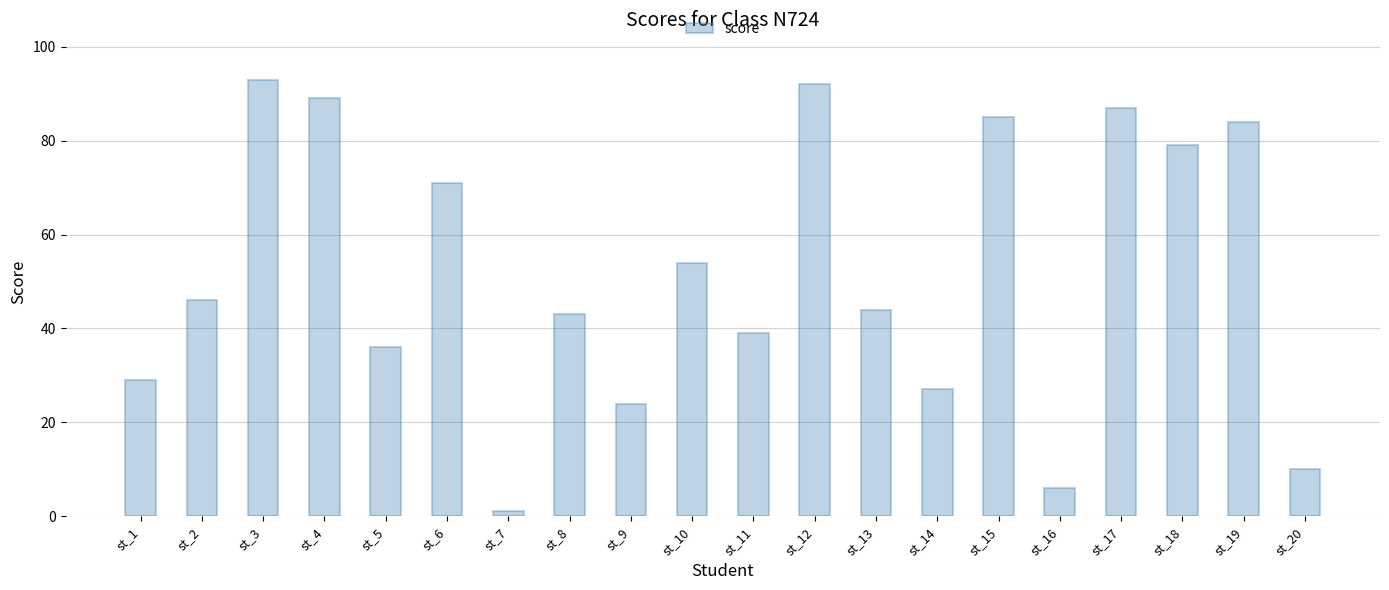

Where is the data nearest to the value 47?

st_2